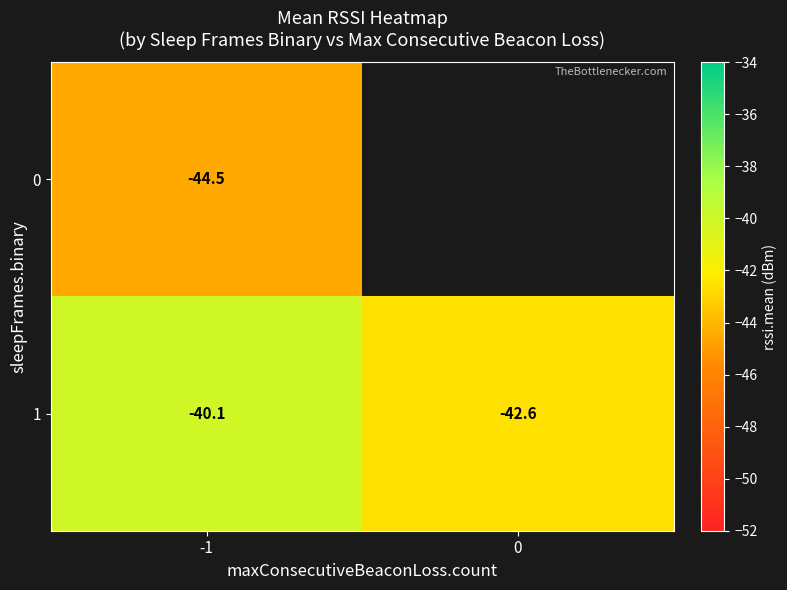

Which series has the largest range (max minus min)?

1